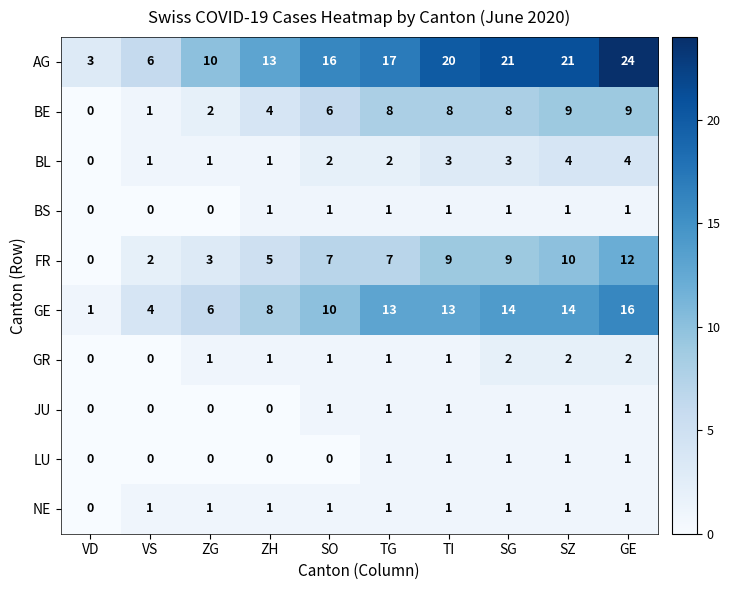

At which label is NE closest to 0?

VD